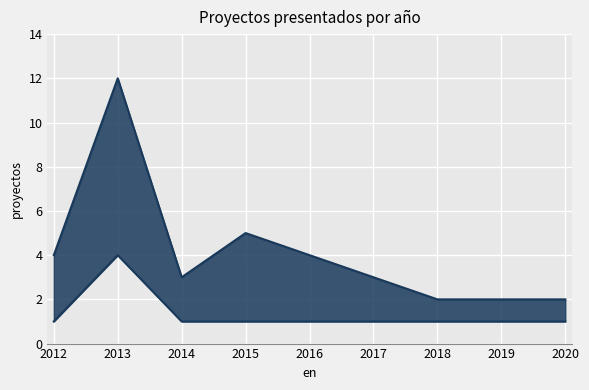

How many lines are shown in the chart?

2